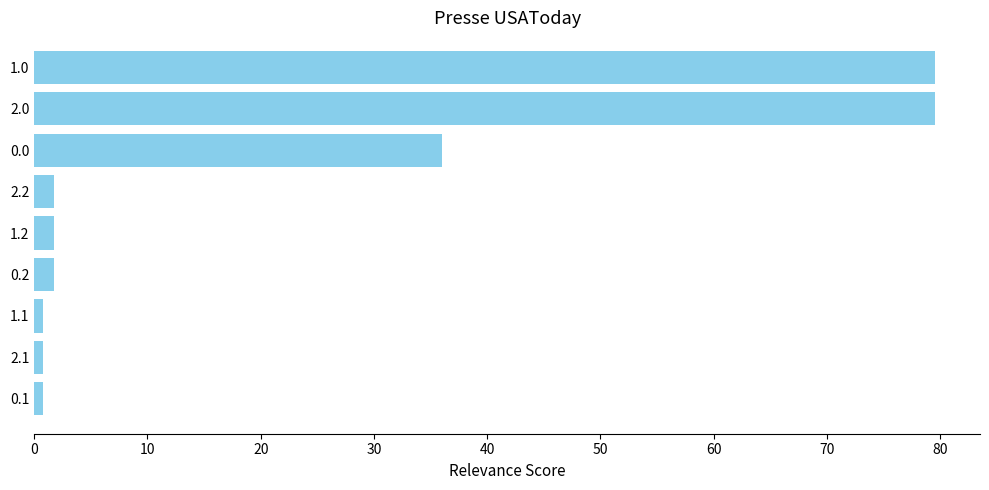

Reading top to bottom, extract all data points from this chart.

79.5	79.5	36.0	1.8	1.8	1.8	0.8	0.8	0.8